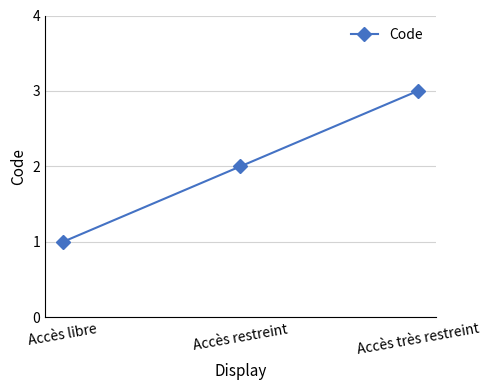

Reading right to left, list all the values displayed in this chart.

Accès très restreint=3	Accès restreint=2	Accès libre=1